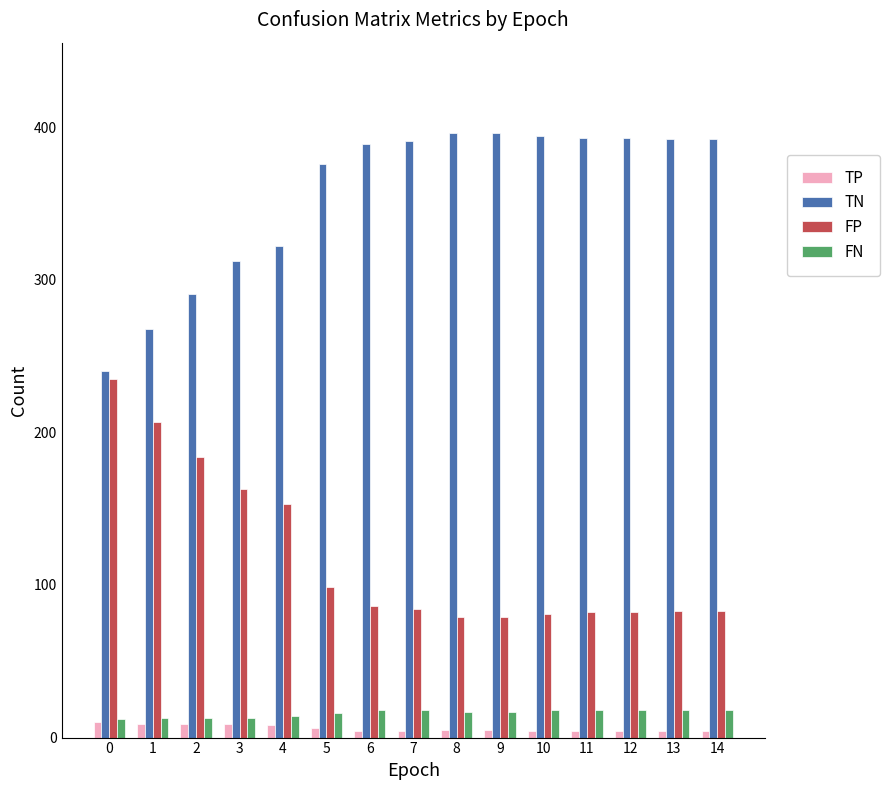

True or false: FP has a value of 82 at 11.

True